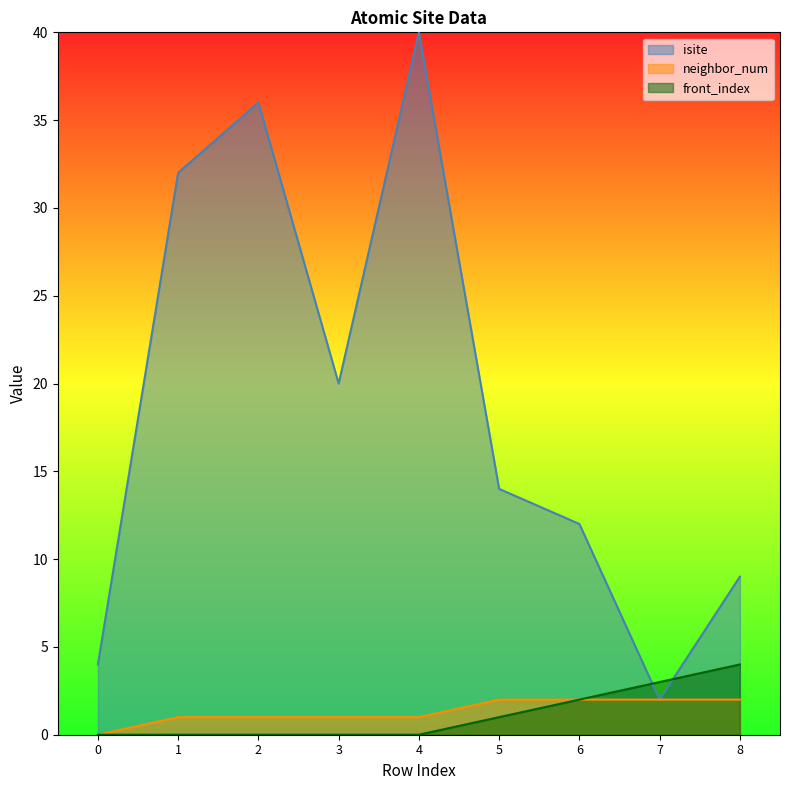

True or false: front_index has more than 2 interior local peaks.

False